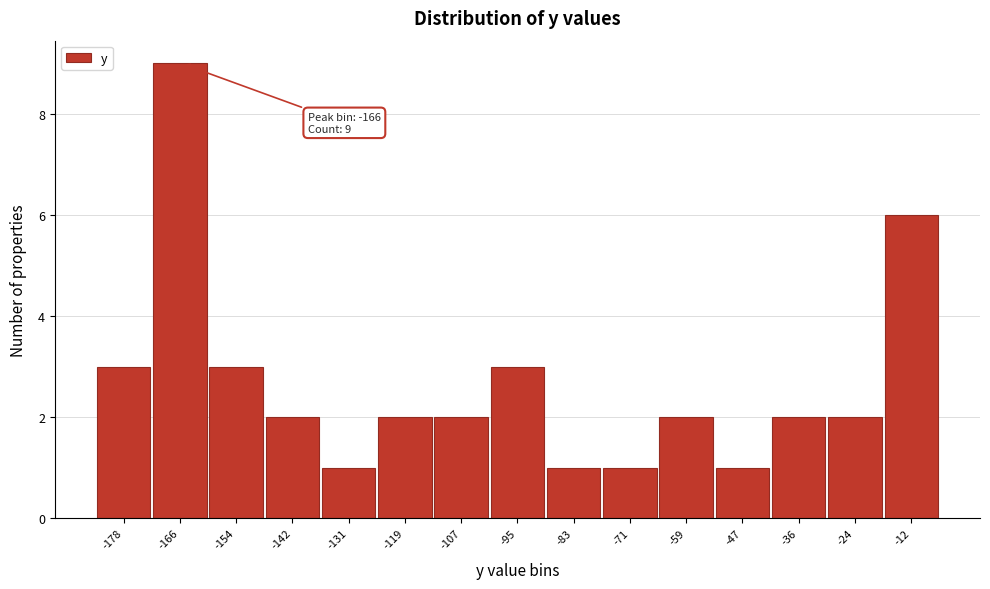

Reading left to right, transcribe all the data shown in this chart.

-178=3	-166=9	-154=3	-142=2	-131=1	-119=2	-107=2	-95=3	-83=1	-71=1	-59=2	-47=1	-36=2	-24=2	-12=6